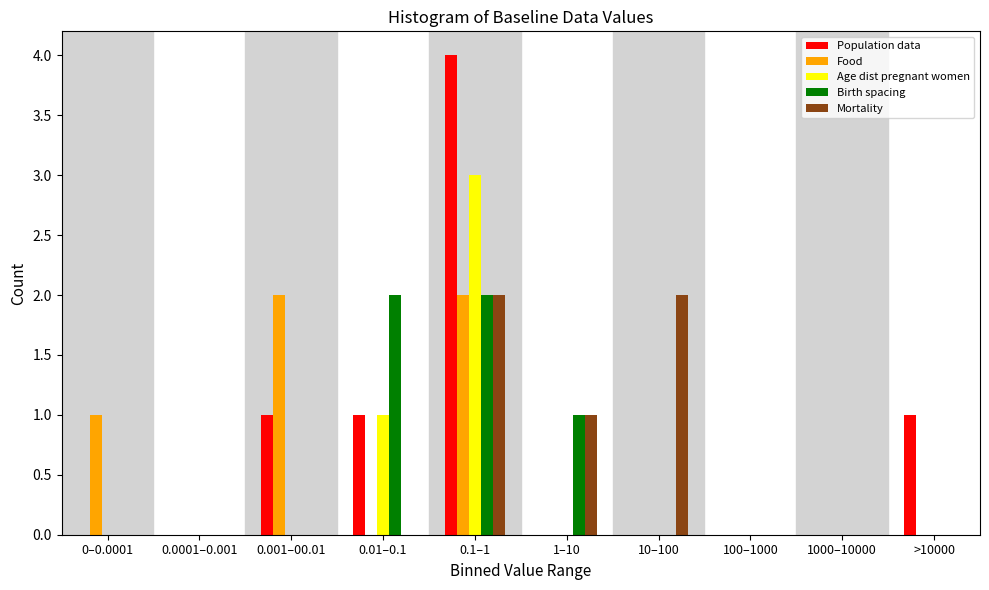

Is the value of Food at 0.1–1 greater than the value of Population data at >10000?

Yes